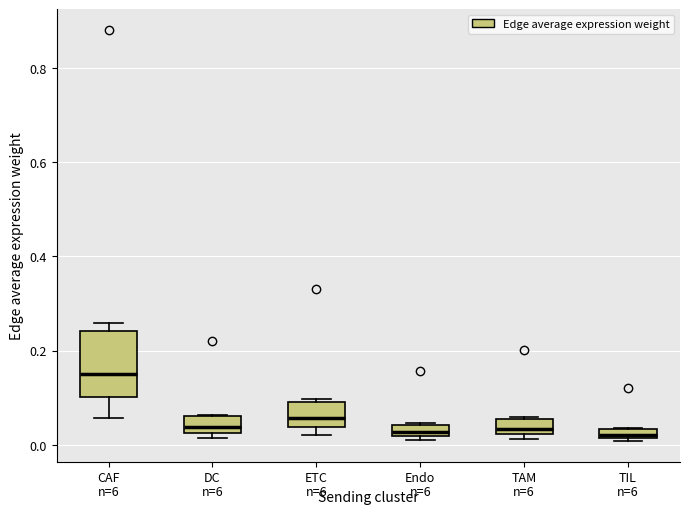

Where is the lower edge of the box for ETC on the y-axis? The values are not printed on the chart, so give them approximately, as read against the axis.

0.04